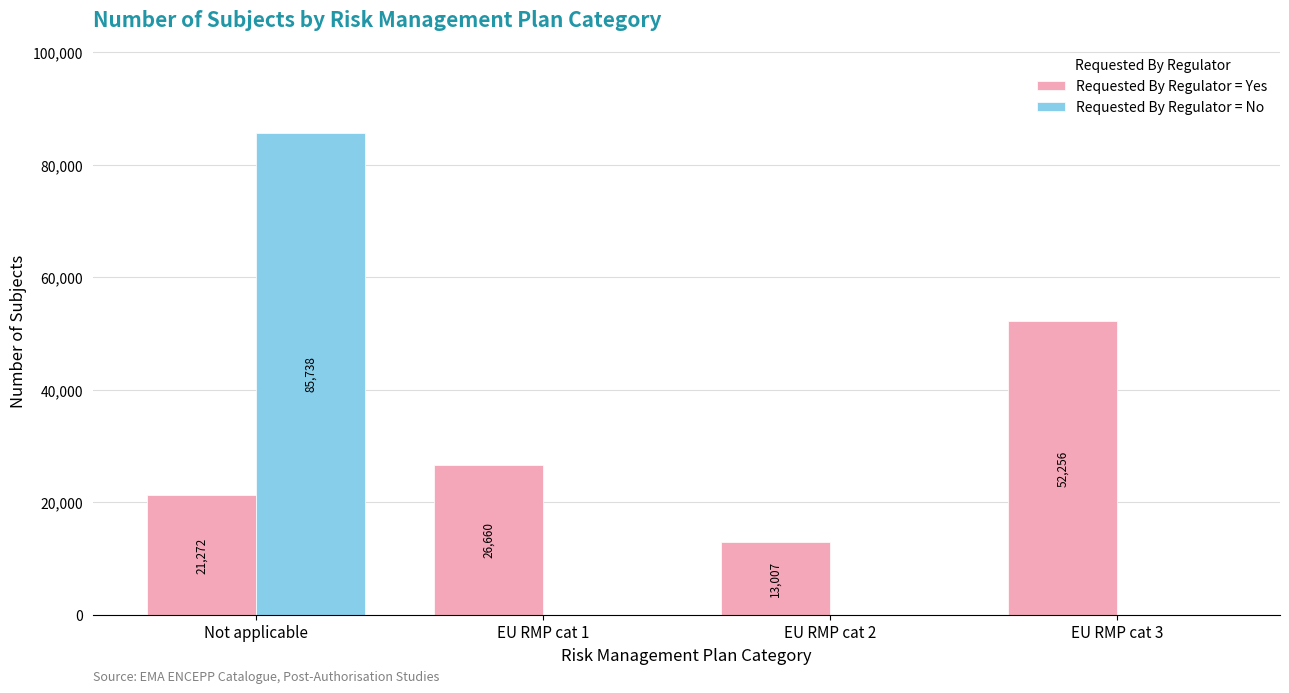

The value of Requested By Regulator = Yes at Not applicable is 34661. True or false?

False